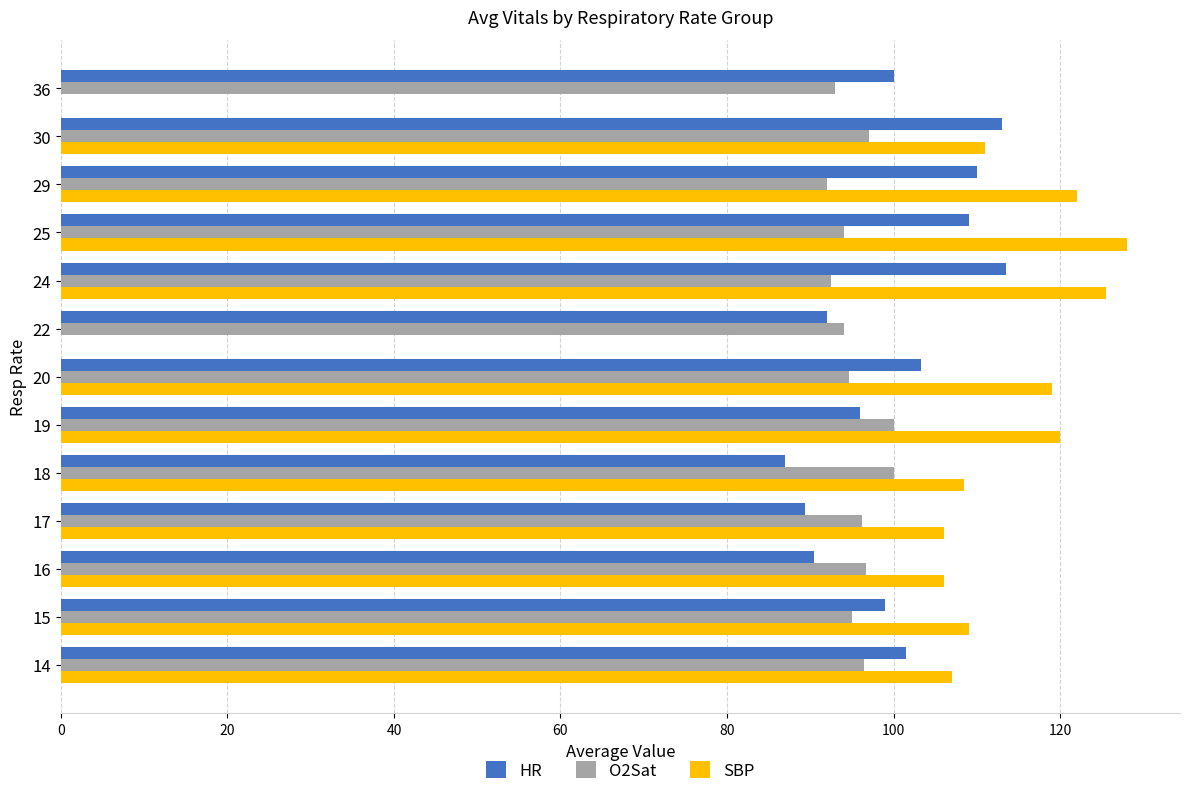

What is the sum of all O2Sat values?

1241.6